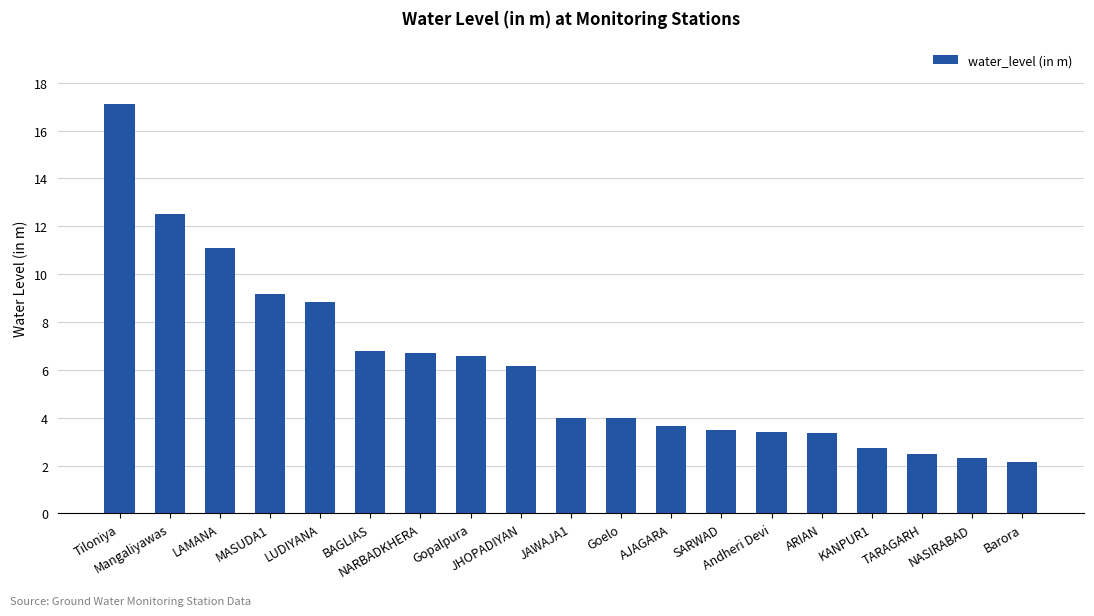

How many distinct data groups are displayed?

1